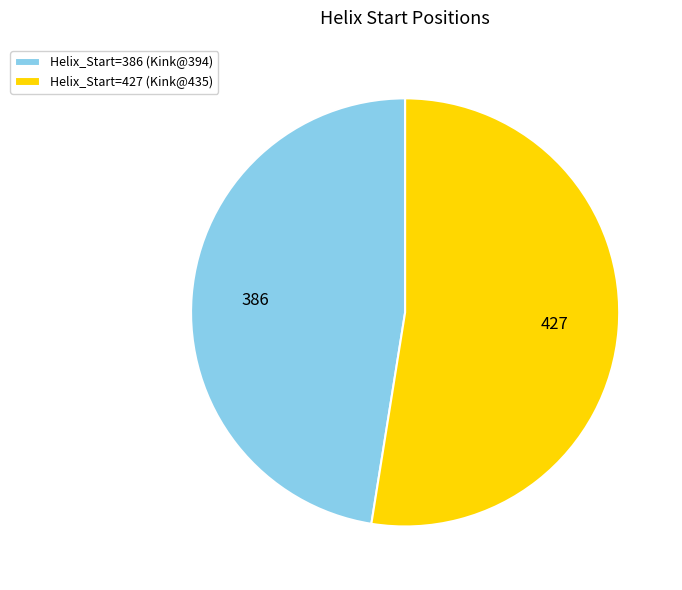

Which category accounts for the majority?

Helix_Start=427 (Kink@435)